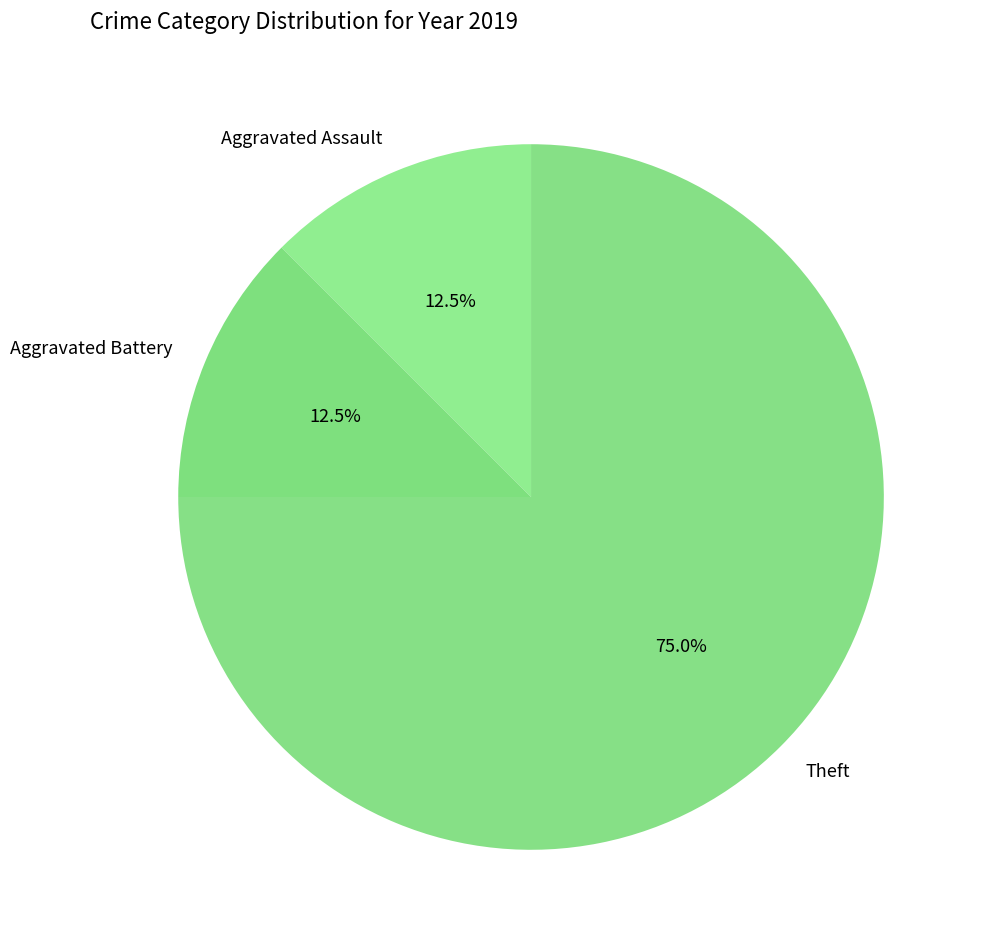

What is the largest slice in the pie chart?

Theft